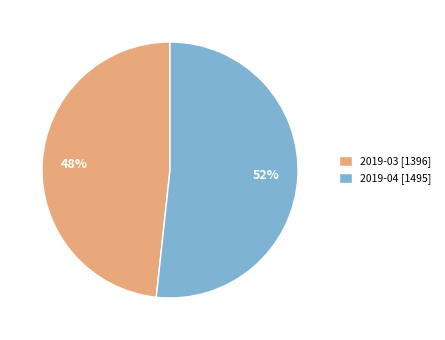

What percentage is the 2019-04 slice, to the nearest percent?

52%